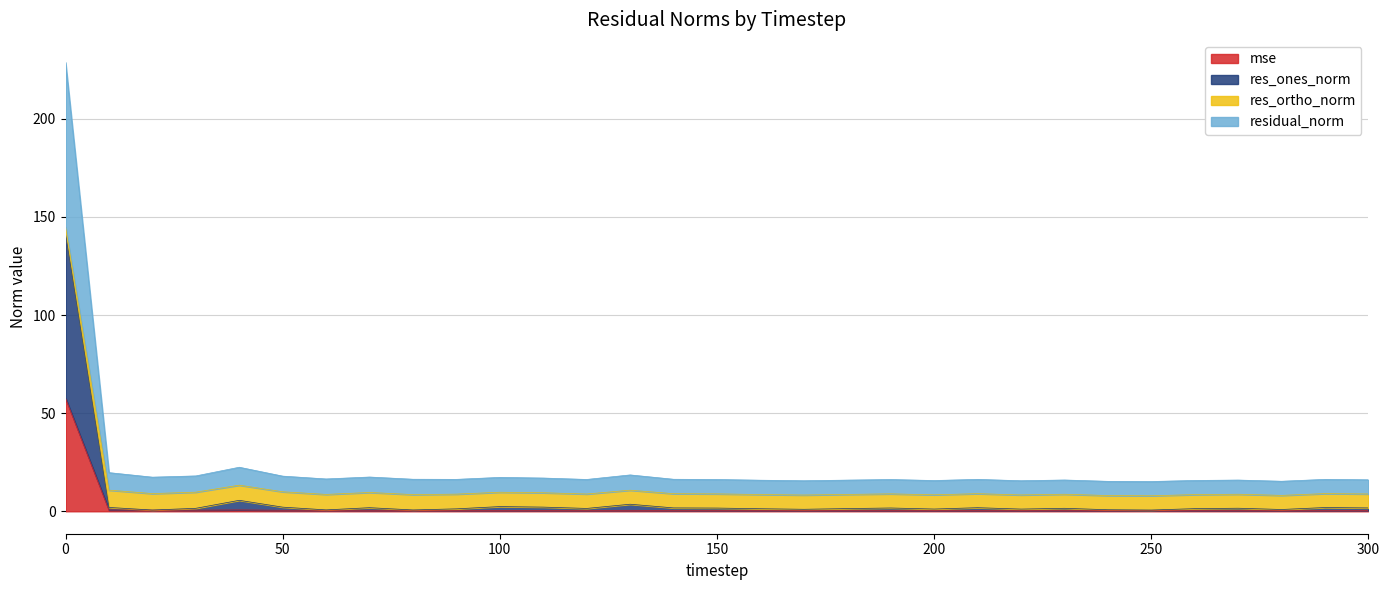

What is the maximum value for mse?

57.7